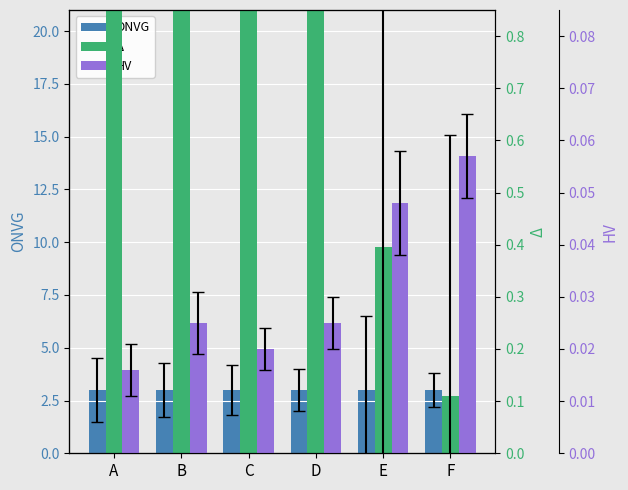

The value of ONVG at D is 3.0. True or false?

True